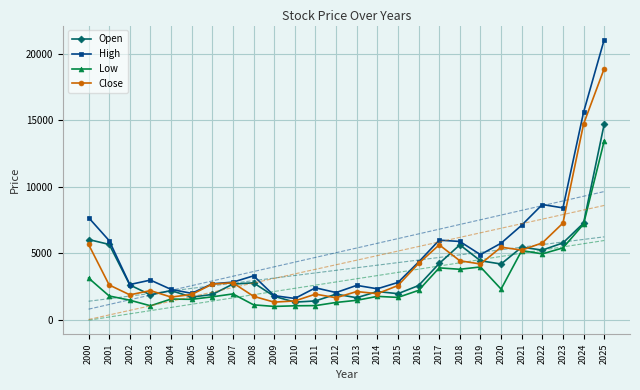

Which label corresponds to the smallest value in the chart?

2009